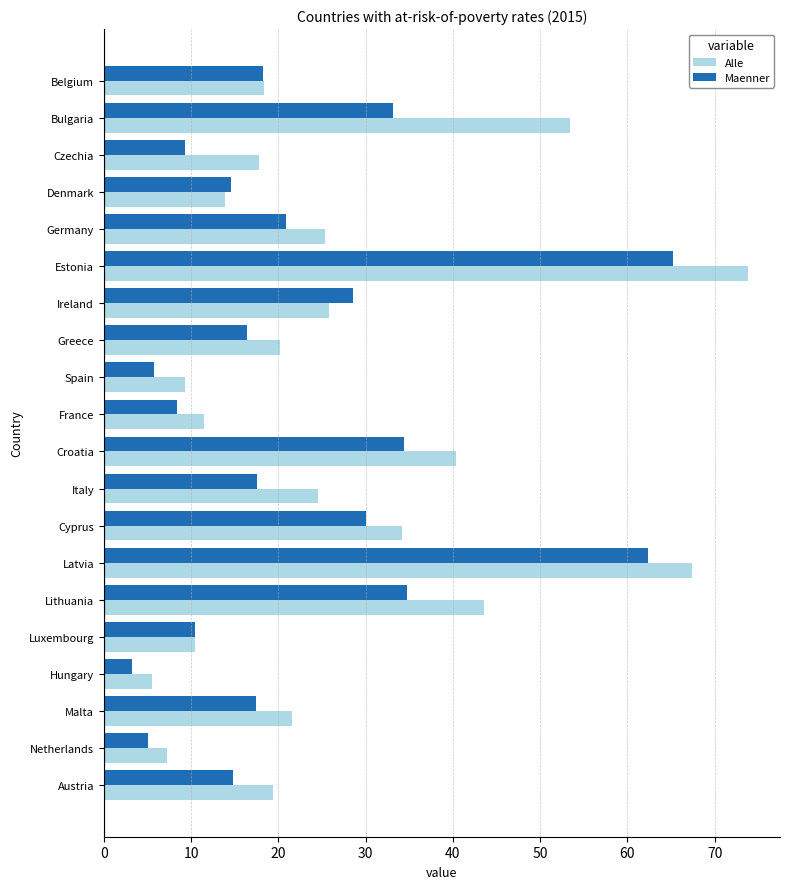

Where is Alle nearest to the value 39?

Croatia